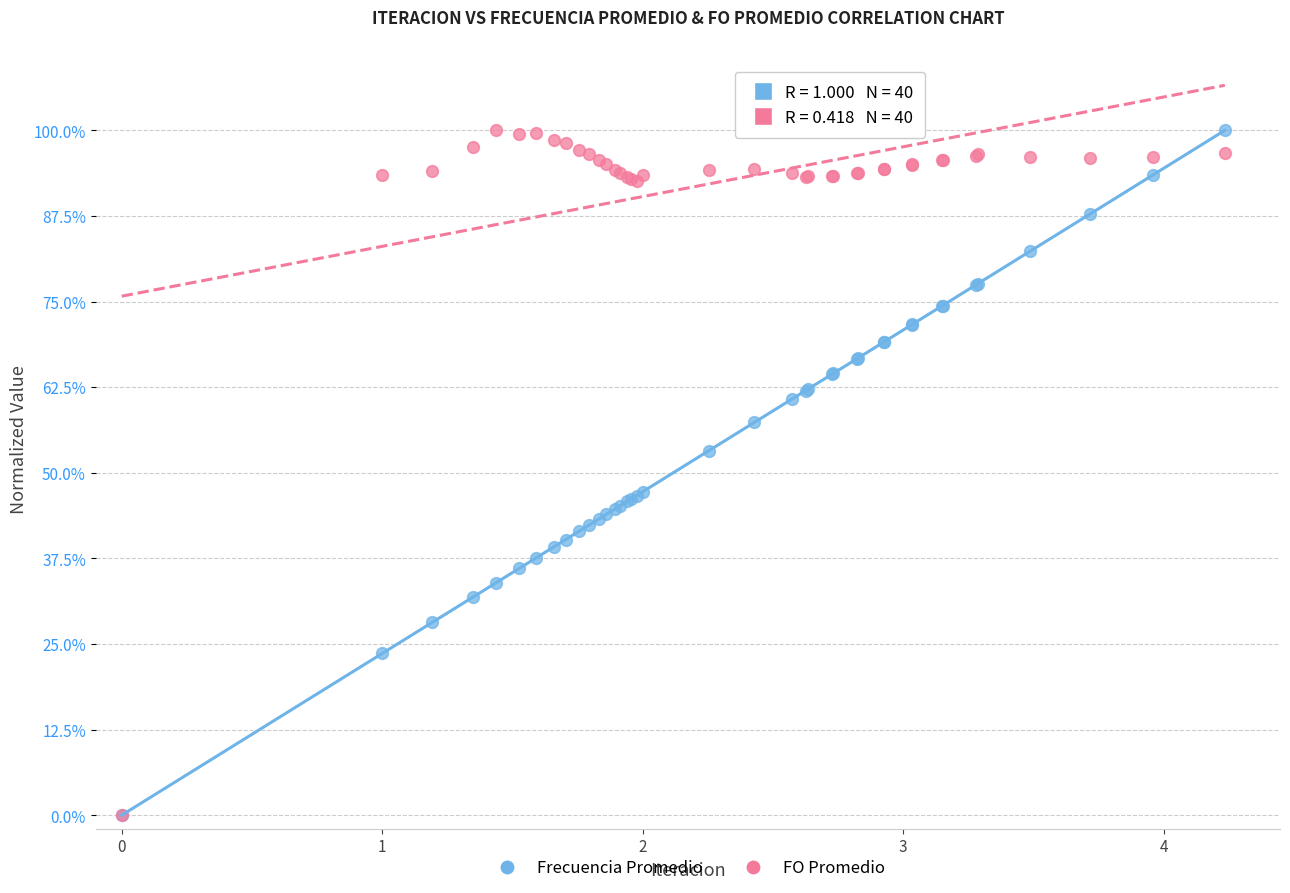

What are all the series names shown in the legend?

Frecuencia Promedio, FO Promedio